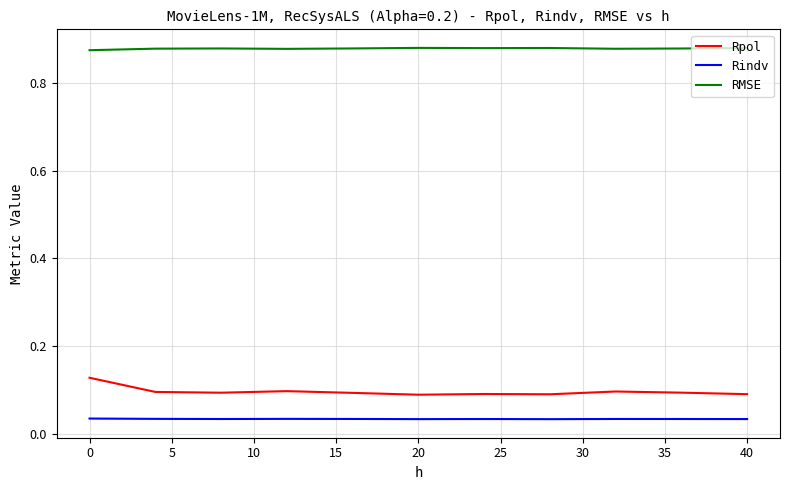

True or false: Rindv and RMSE cross at least once.

False